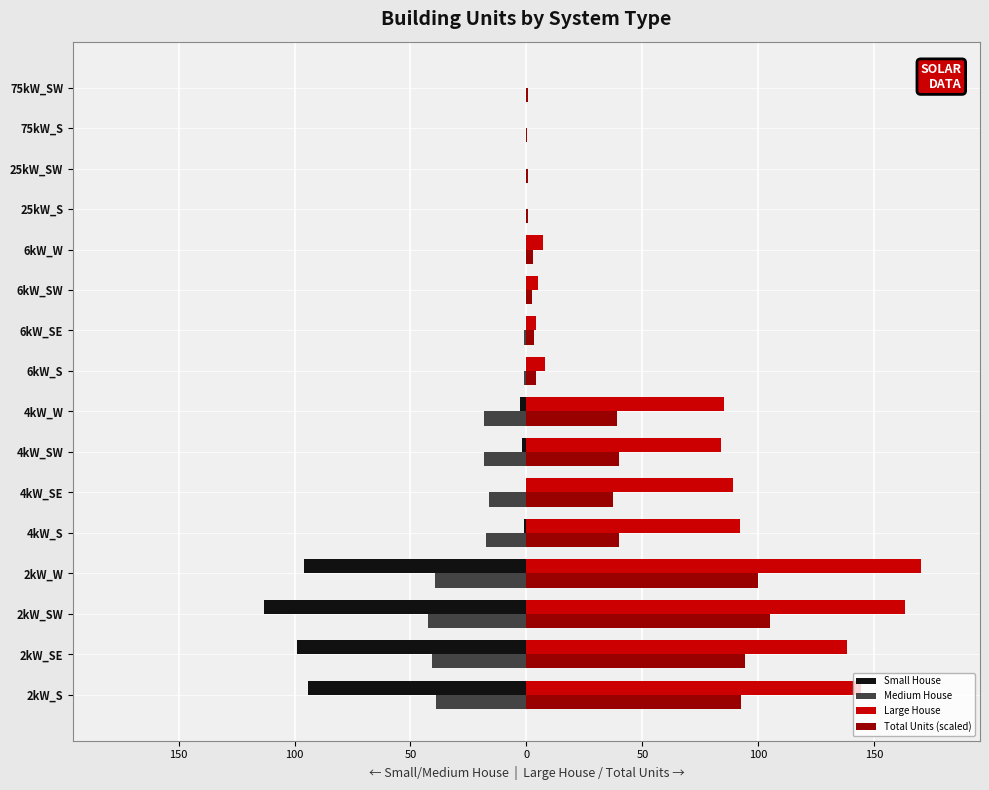

What are all the series names shown in the legend?

Small House, Medium House, Large House, Total Units (scaled)